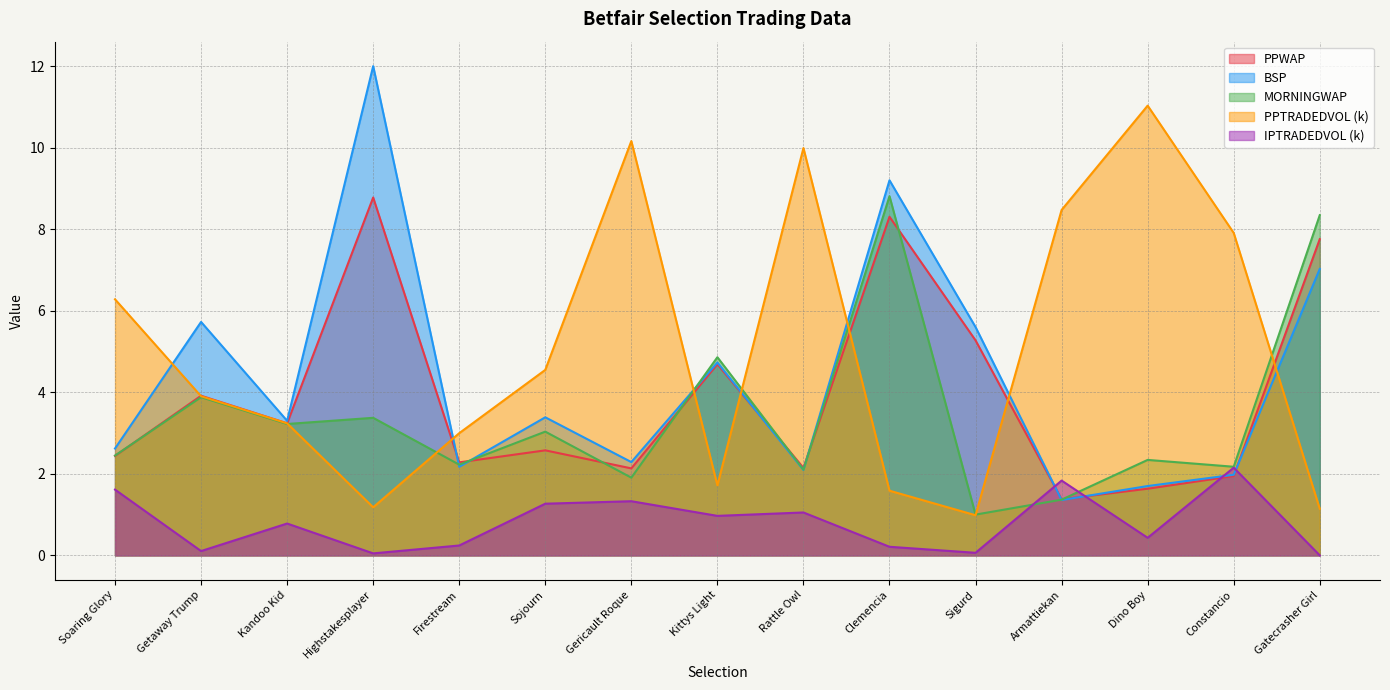

Rank the categories by PPWAP value from highest to lowest.

Highstakesplayer, Clemencia, Gatecrasher Girl, Sigurd, Kittys Light, Getaway Trump, Kandoo Kid, Sojourn, Soaring Glory, Firestream, Rattle Owl, Gericault Roque, Constancio, Dino Boy, Armattiekan